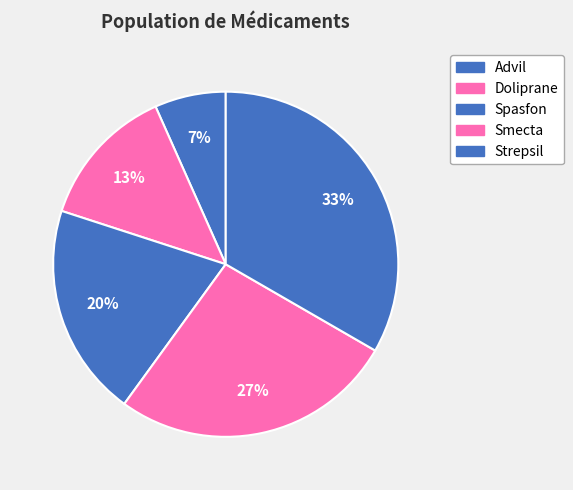

Combined, what portion of the pie is Smecta and Doliprane?

40.0%